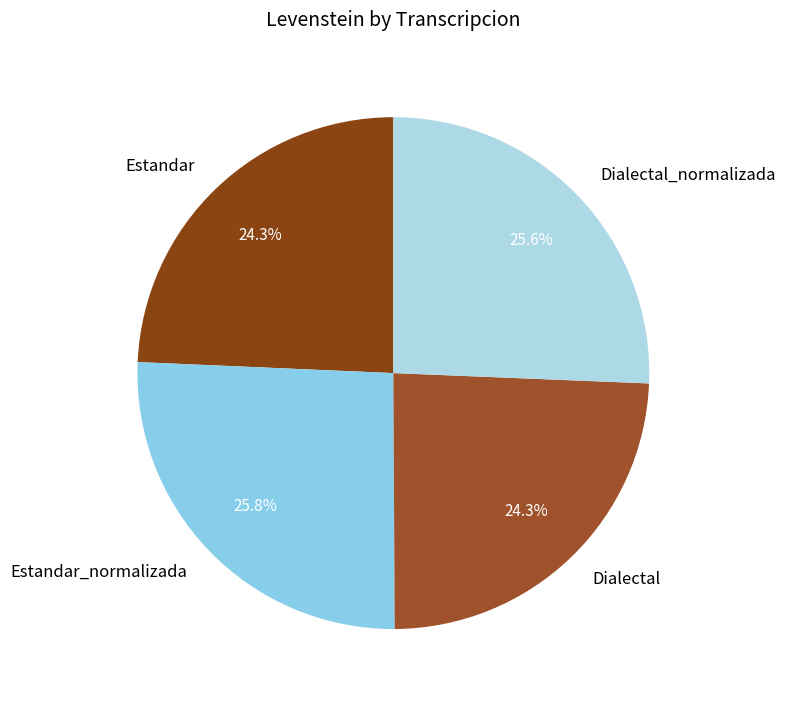

Combined, do Dialectal_normalizada and Estandar account for over 50%?

No